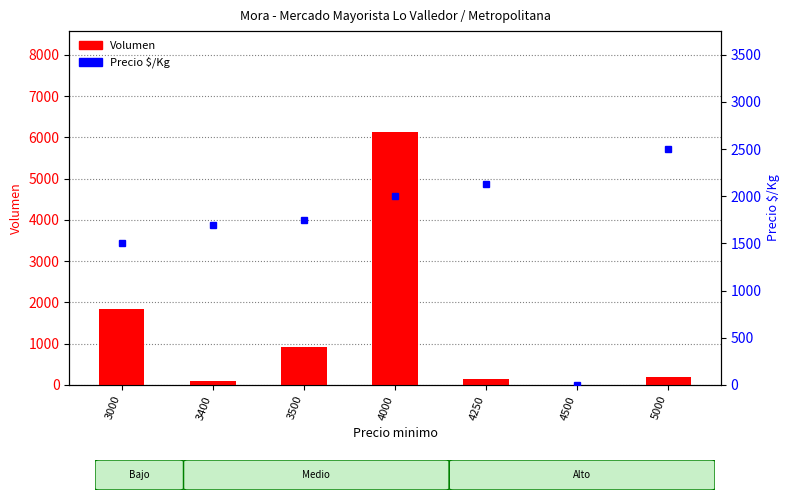

Which category has the lowest value in the Volumen series?

4500